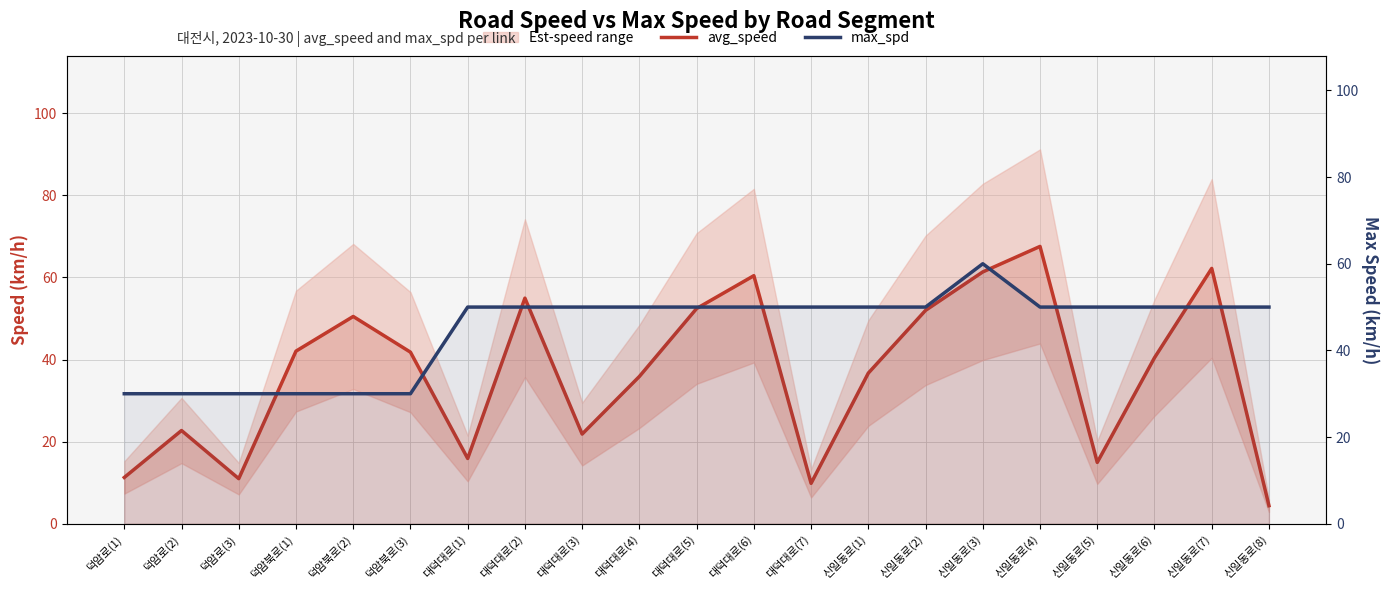

Reading left to right, extract all data points from this chart.

avg_speed: 11.3	22.7	11.0	42.1	50.5	41.8	15.9	55.0	21.8	35.9	52.4	60.4	9.8	36.7	52.0	61.4	67.6	14.9	40.4	62.2	4.4
max_spd: 30.0	30.0	30.0	30.0	30.0	30.0	50.0	50.0	50.0	50.0	50.0	50.0	50.0	50.0	50.0	60.0	50.0	50.0	50.0	50.0	50.0